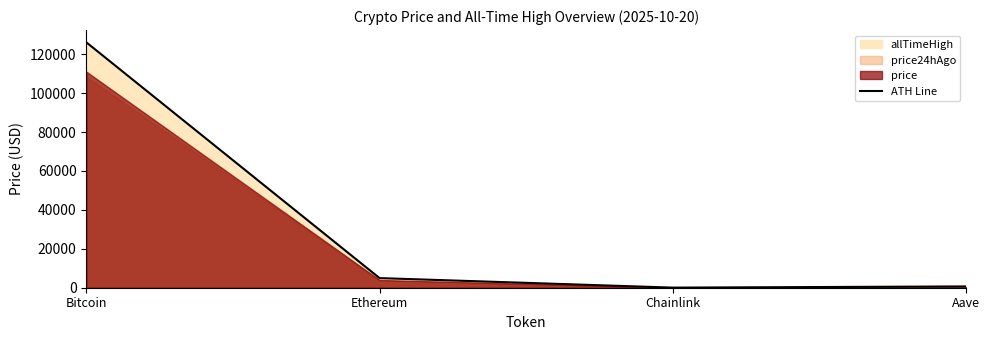

List the labels in order of value, largest first.

Bitcoin, Ethereum, Aave, Chainlink